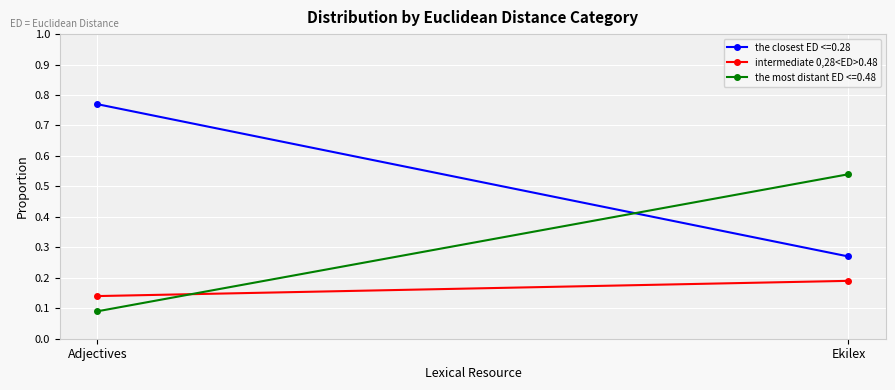

The value at Ekilex is 0.3. True or false?

False